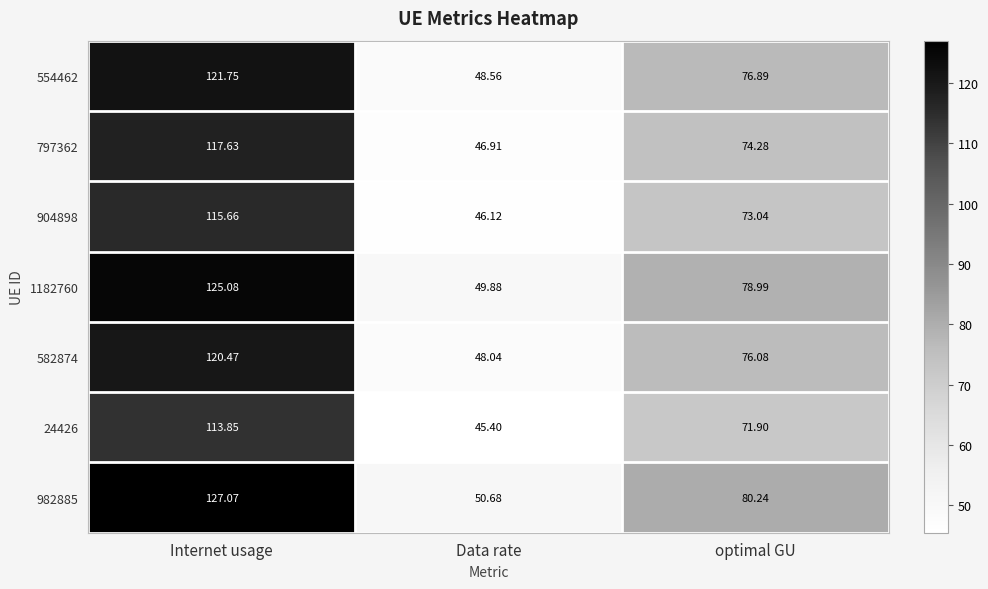

At which label does 554462 first exceed 76?

Internet usage